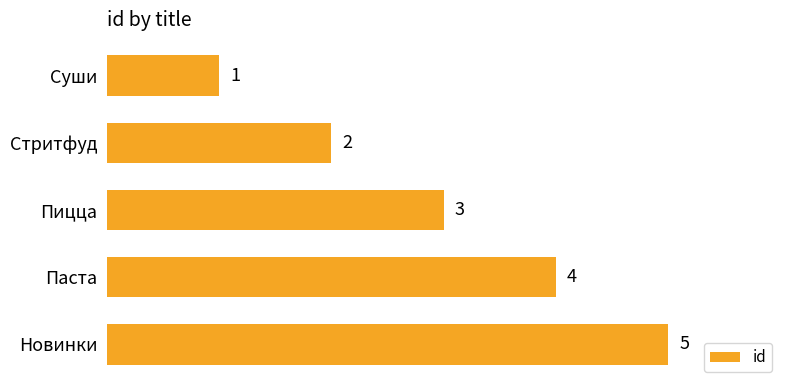

At which label is the value closest to 3?

Пицца